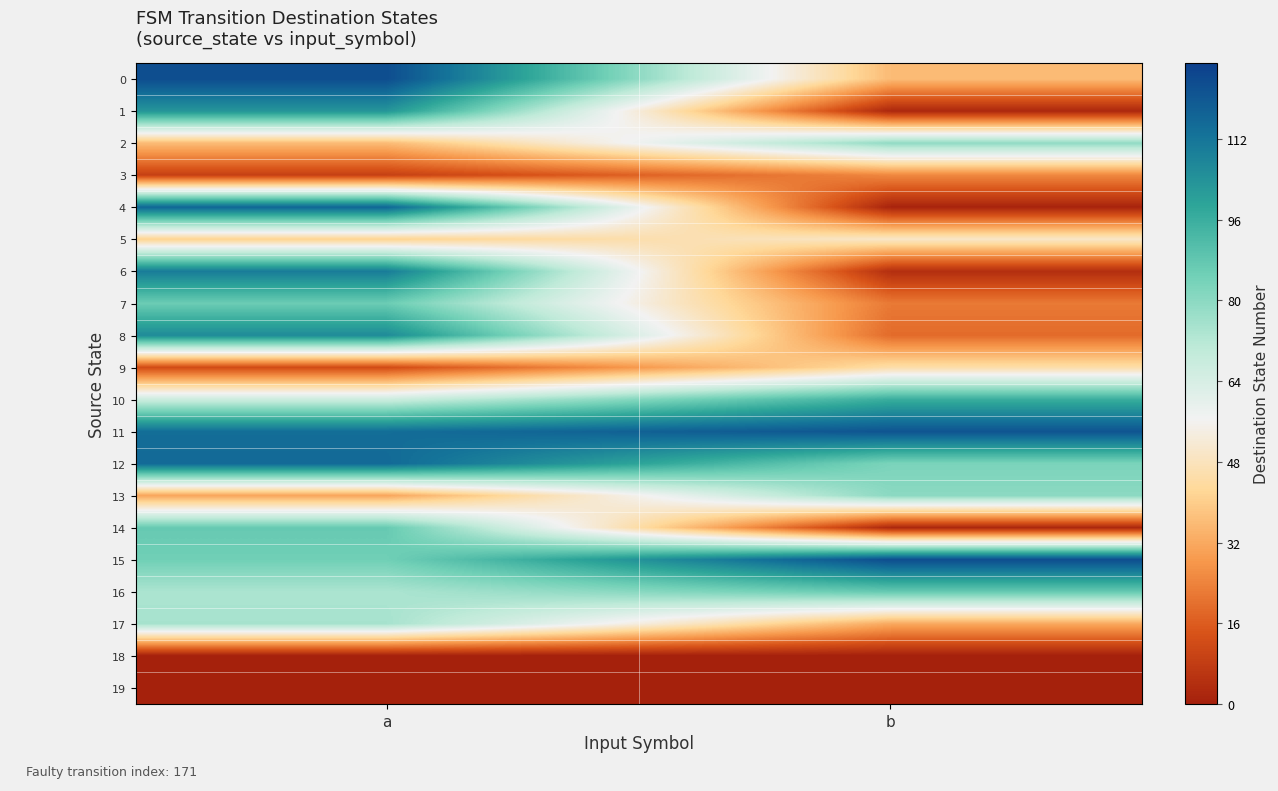

Reading left to right, list all the values displayed in this chart.

0: a=123	b=36
1: a=103	b=2
2: a=36	b=79
3: a=9	b=25
4: a=116	b=1
5: a=41	b=50
6: a=110	b=4
7: a=86	b=22
8: a=106	b=19
9: a=12	b=45
10: a=67	b=96
11: a=114	b=121
12: a=115	b=83
13: a=31	b=80
14: a=87	b=2
15: a=85	b=123
16: a=74	b=87
17: a=75	b=32
18: a=0	b=0
19: a=0	b=0